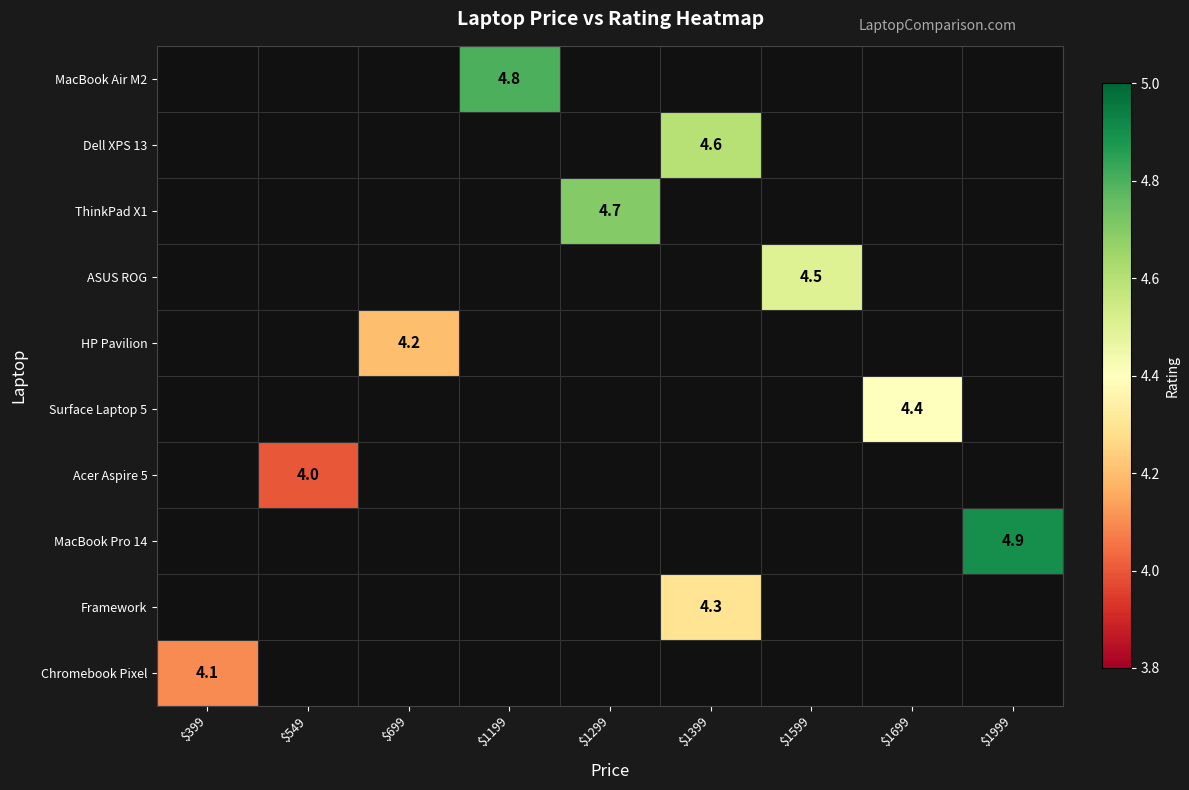

Rank the categories by Chromebook Pixel value from lowest to highest.

$399, $549, $699, $1199, $1299, $1399, $1599, $1699, $1999